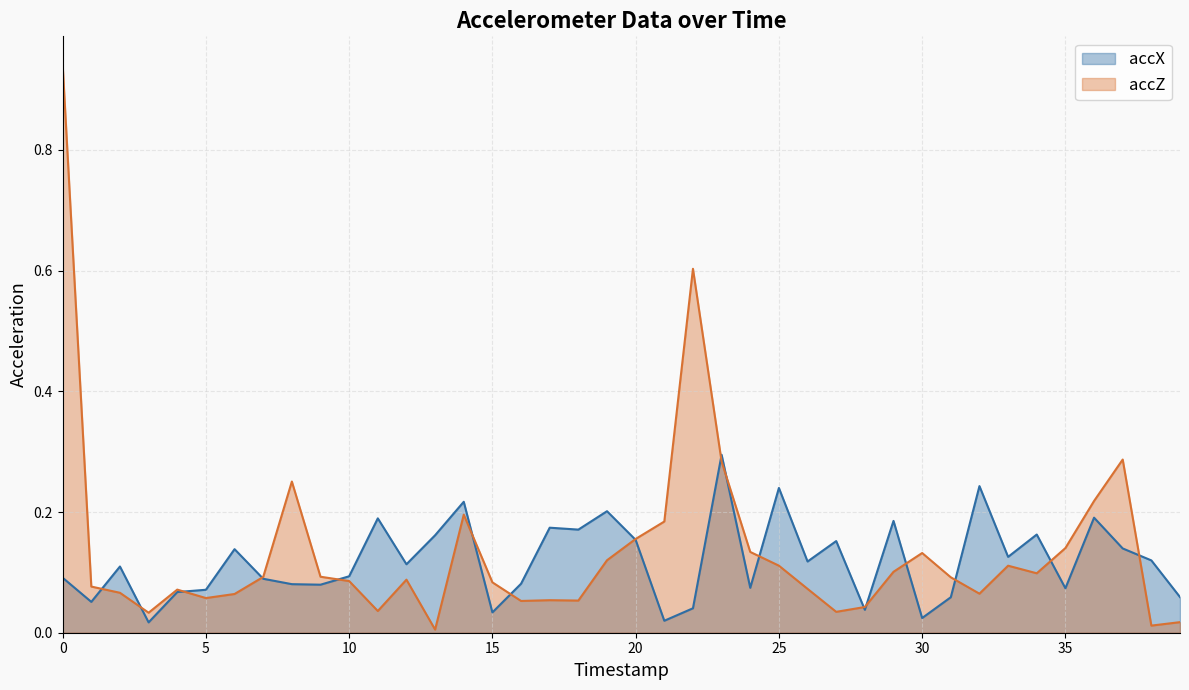

List the labels in order of accX value, smallest first.

3, 21, 30, 15, 28, 22, 1, 31, 39, 4, 5, 35, 24, 9, 8, 16, 7, 0, 10, 2, 12, 26, 38, 33, 6, 37, 27, 20, 13, 34, 18, 17, 29, 11, 36, 19, 14, 25, 32, 23